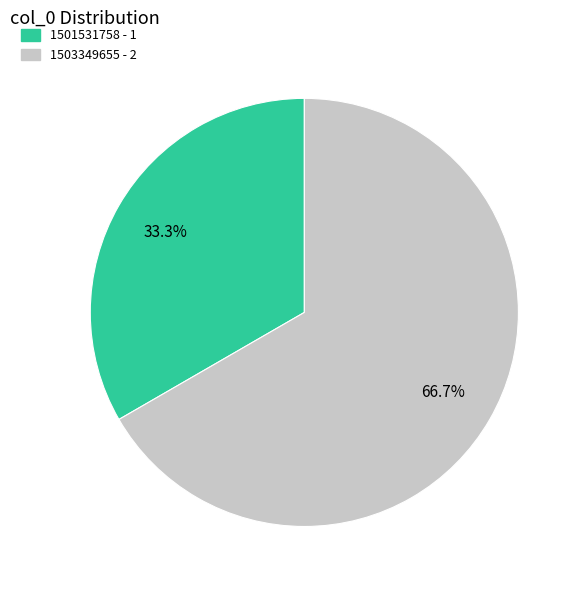

The 1501531758 slice represents 18% of the pie. True or false?

False